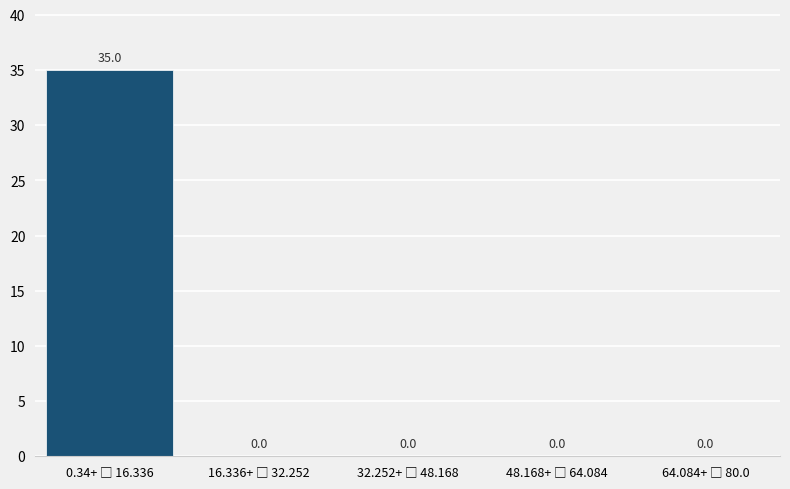

What is the sum of all values?

35